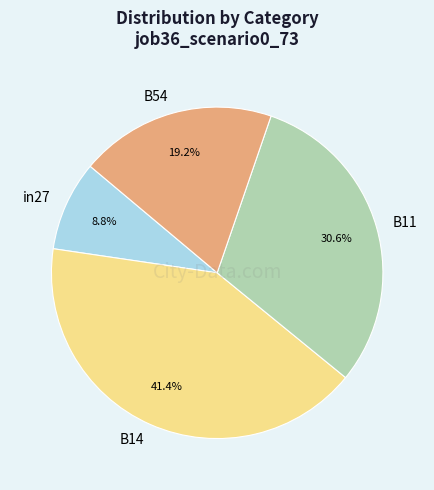

Combined, what portion of the pie is B14 and B54?

60.6%